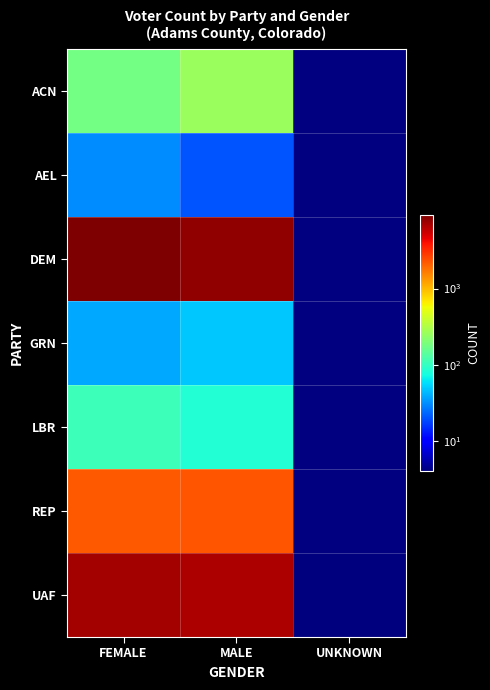

Which series has the largest total across all categories?

DEM